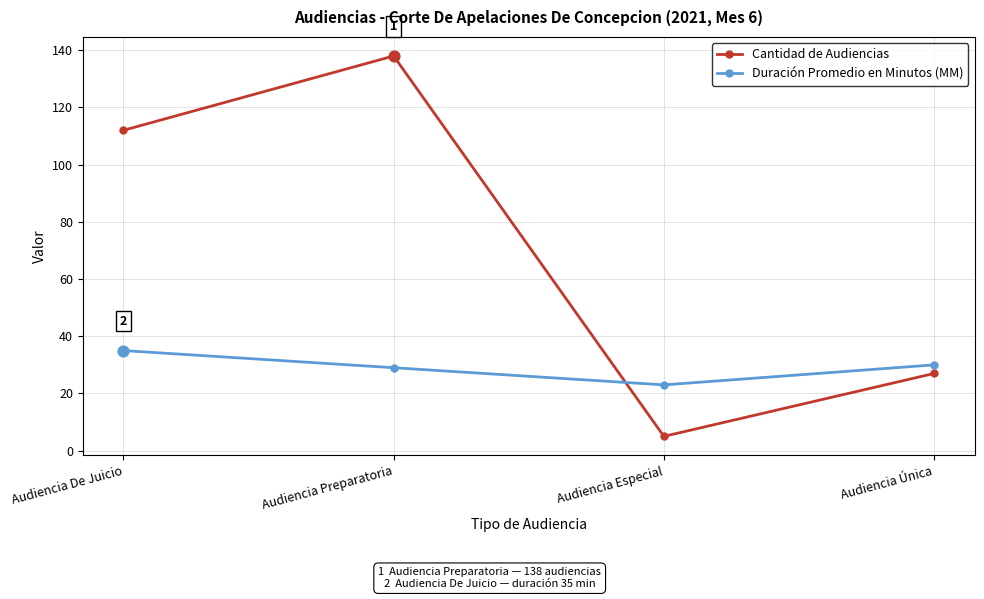

Which series has the widest spread of values?

Cantidad de Audiencias